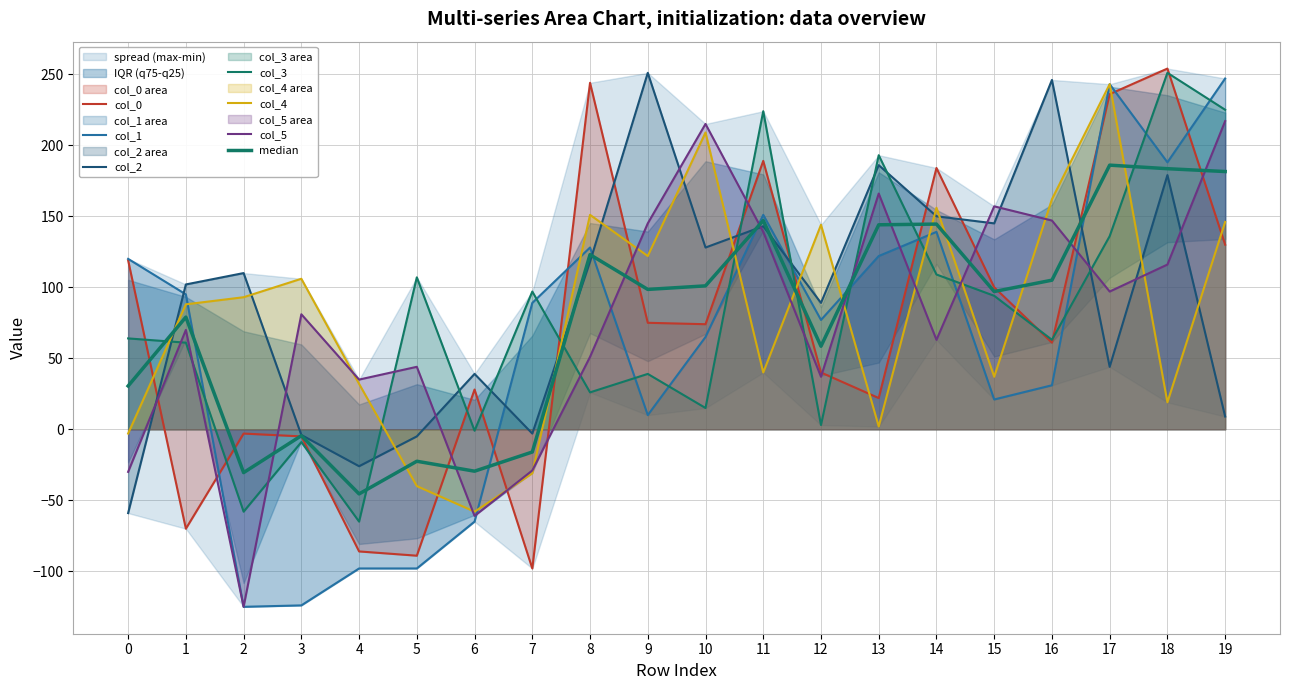

How many interior local valleys does the col_2 series have?

6